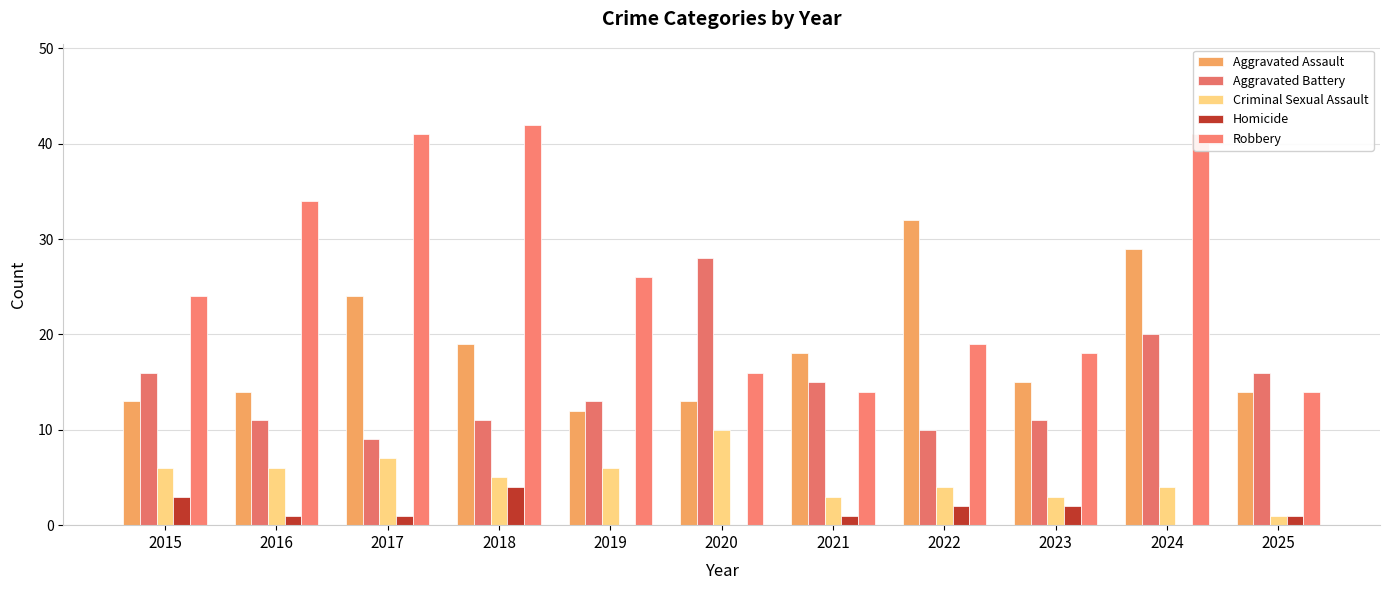

At how many categories does at least one series exceed 22?

8